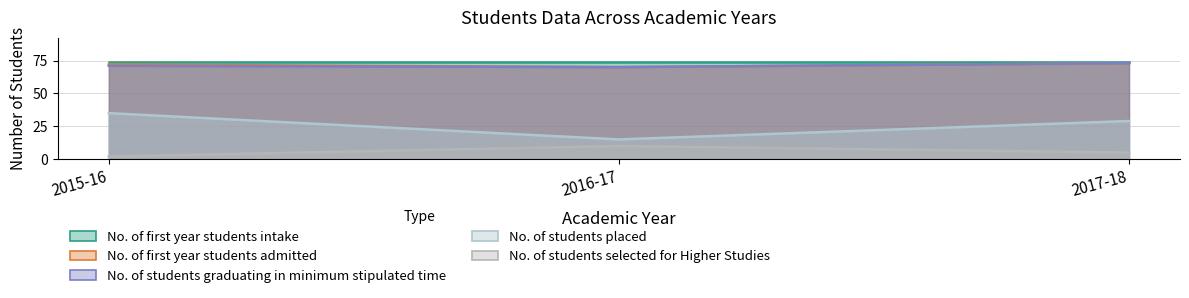

How many data points does each series have?

3